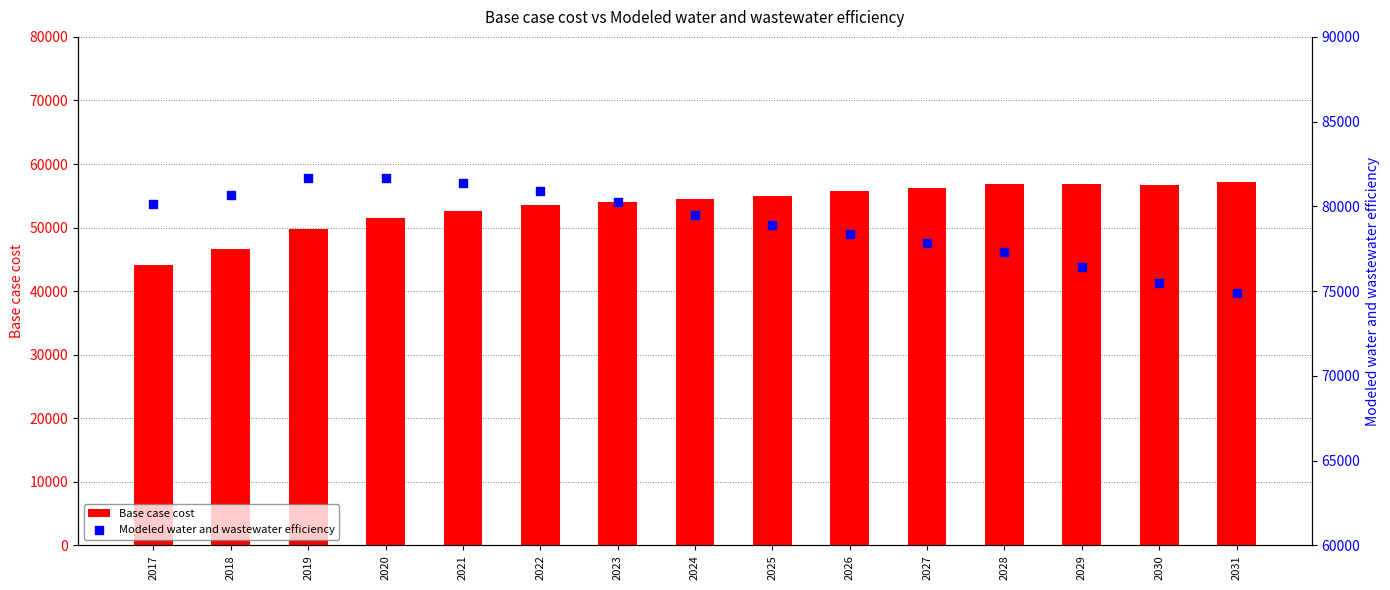

Which series has the largest total across all categories?

Modeled water and wastewater efficiency